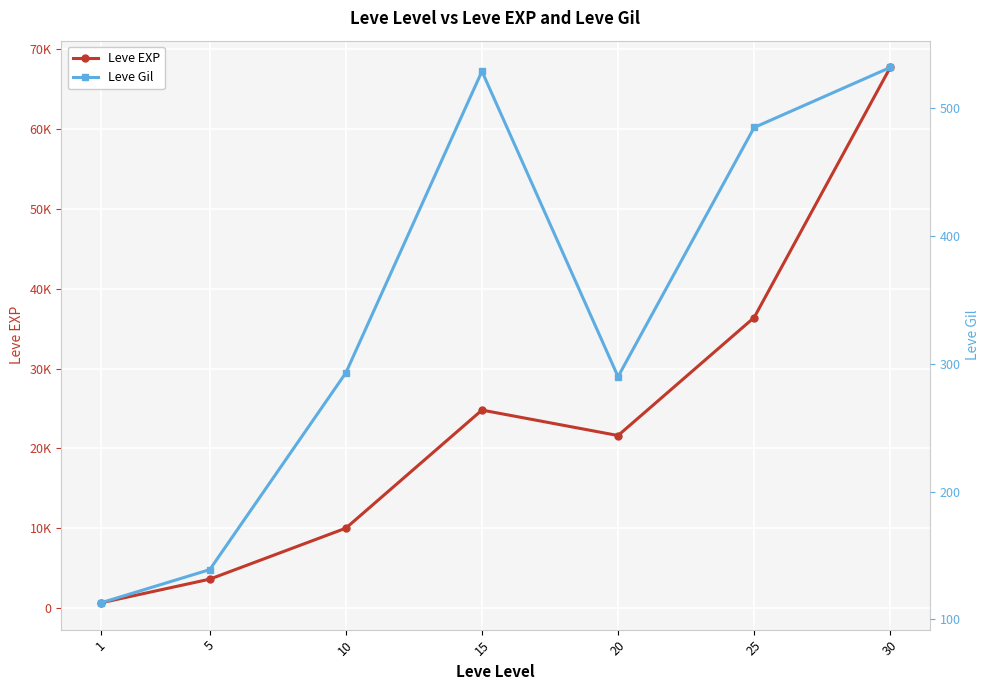

At which category does the chart reach its minimum across all series?

1